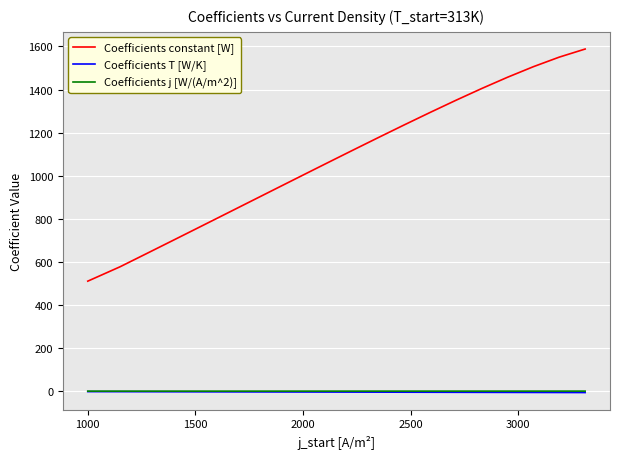

True or false: Coefficients j [W/(A/m^2)] and Coefficients constant [W] intersect in this chart.

False